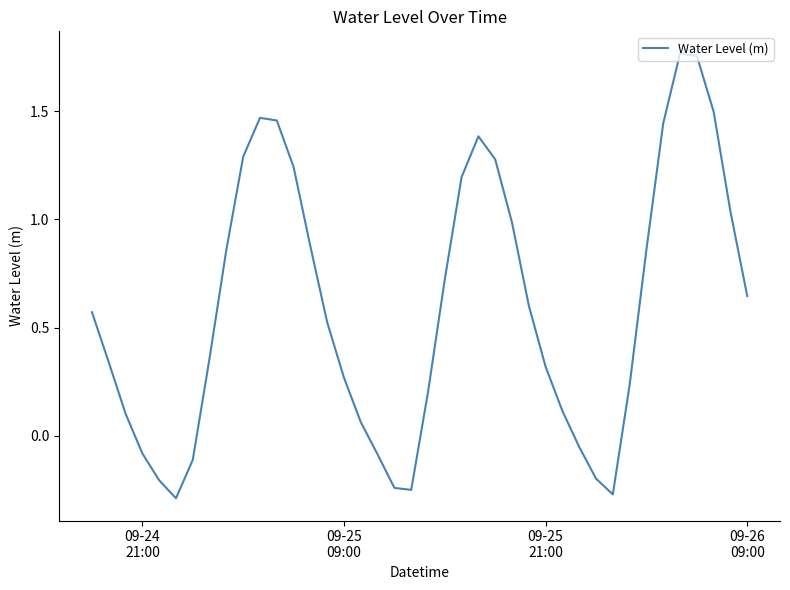

How many interior local valleys (lower than both neighbors) does the data have?

3